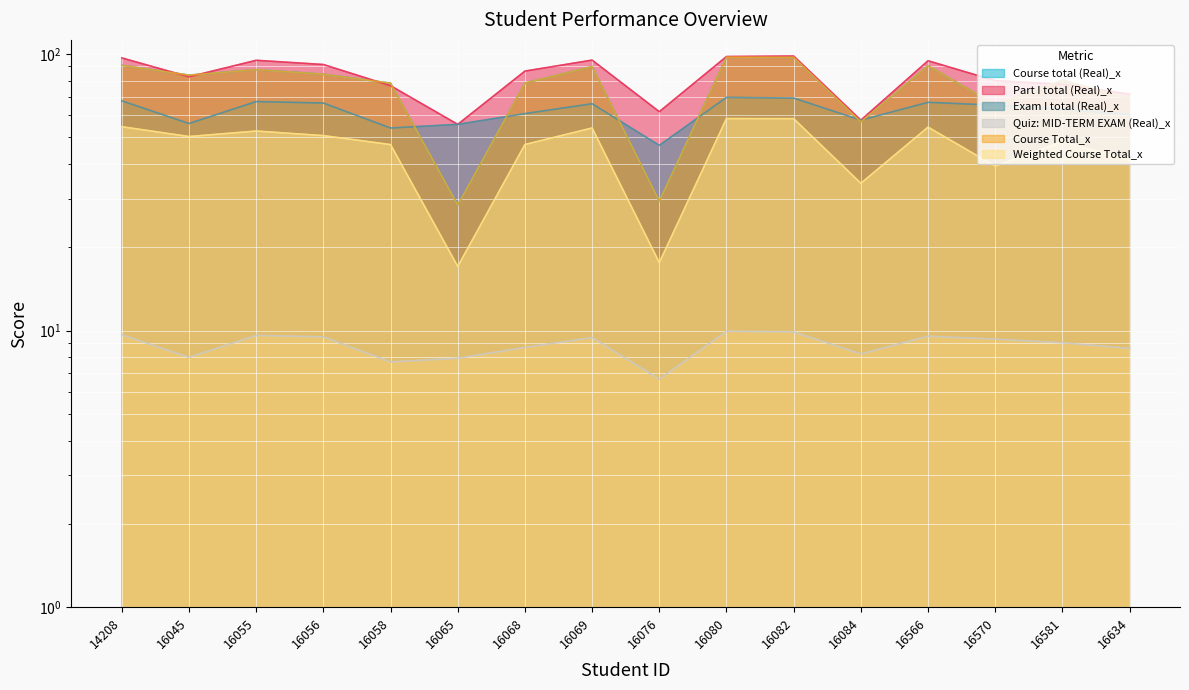

In Course total (Real)_x, how many points are lower than both neighbors (excluding endpoints)?

5